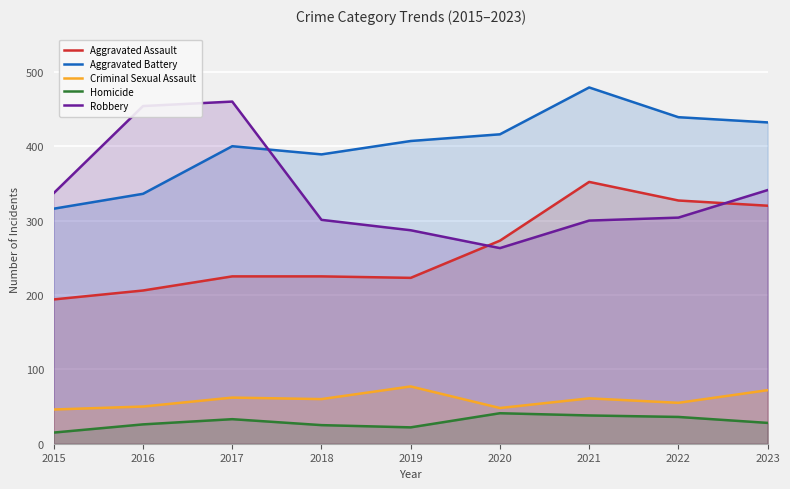

What is the maximum value for Homicide?

41